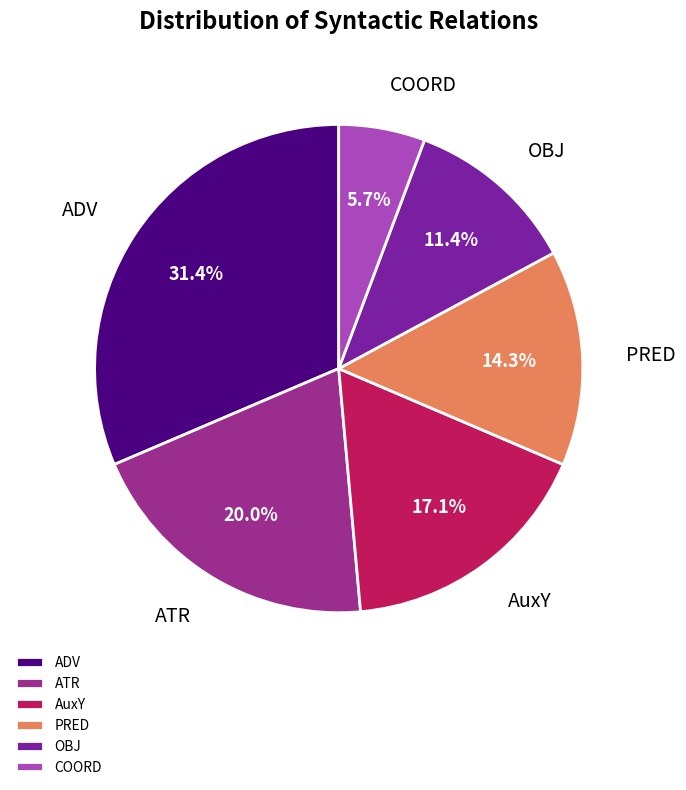

Rank the categories by value from lowest to highest.

COORD, OBJ, PRED, AuxY, ATR, ADV